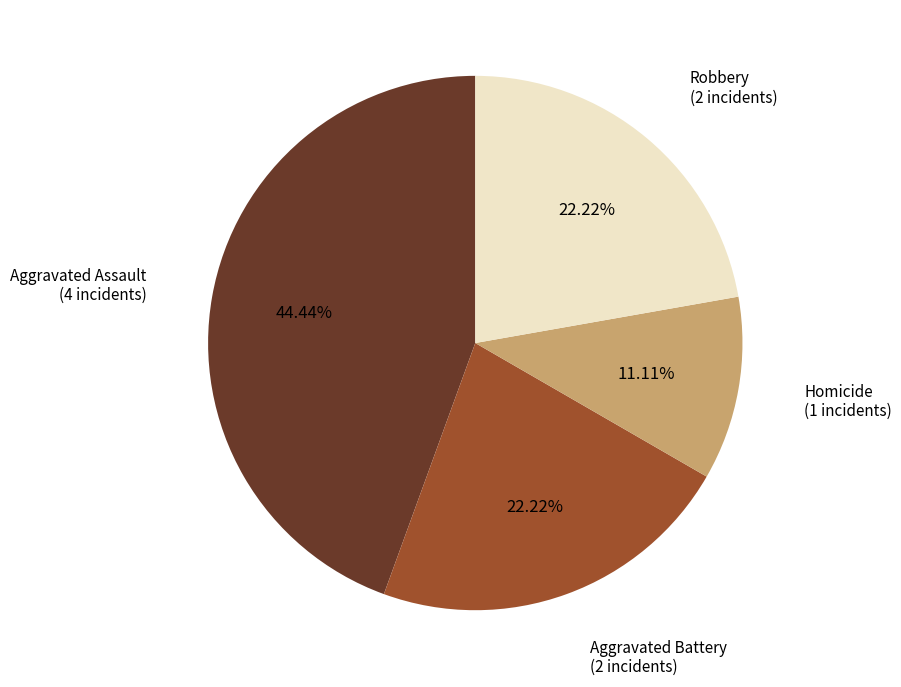

To the nearest percent, what is the difference between the largest and smallest slice percentages?

33%